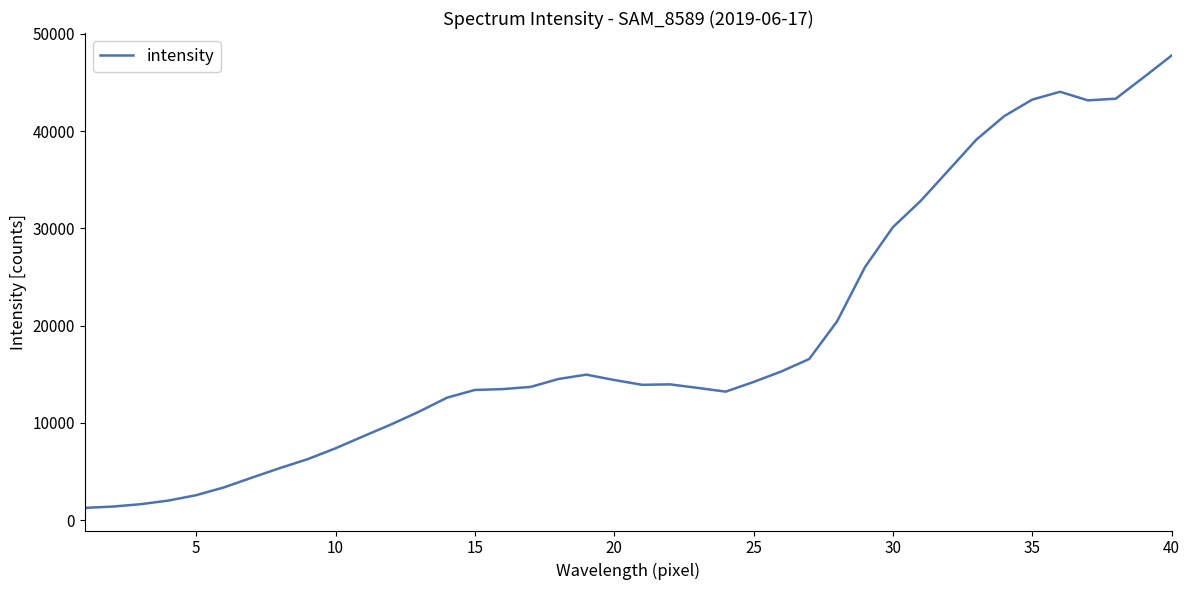

What is the difference between the maximum and minimum values?

46483